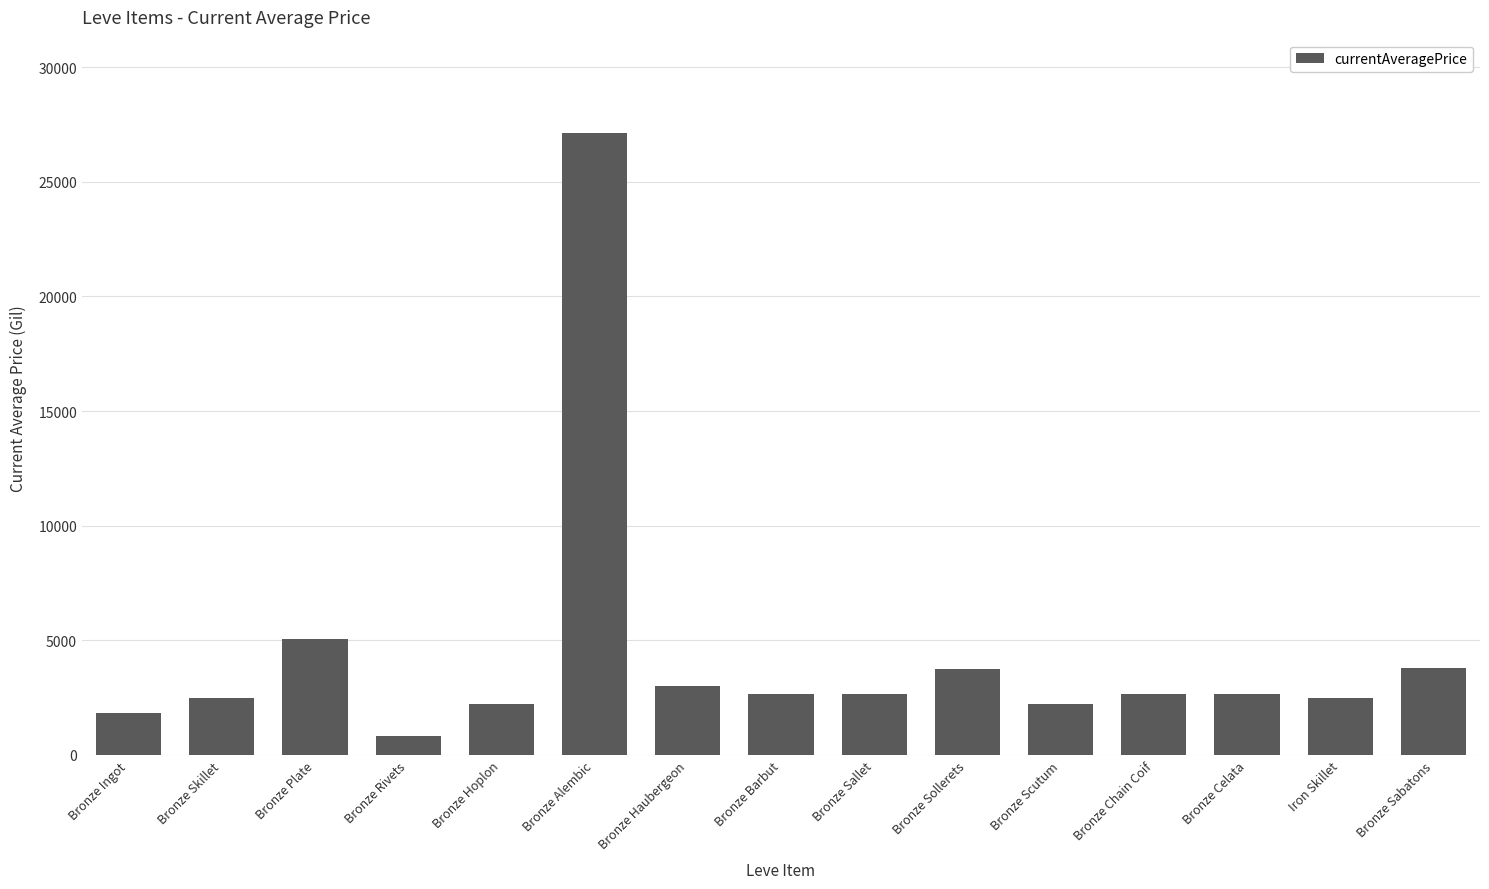

What is the value of the 8th bar from the left?

2680.0